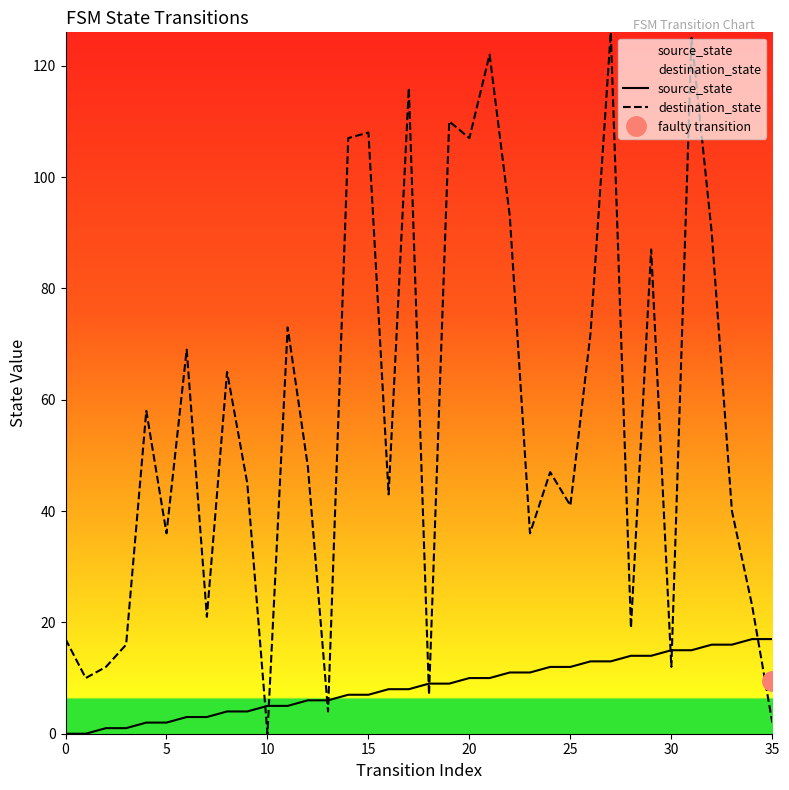

After their last crossing, which series has the higher values: source_state or destination_state?

source_state